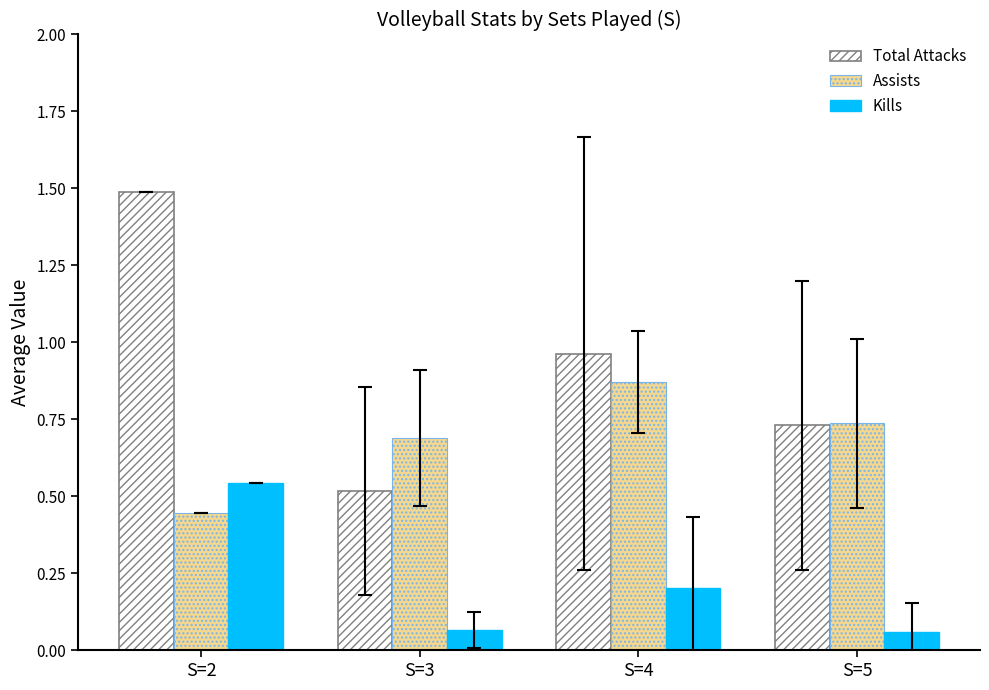

At which label is Assists closest to 0?

S=2